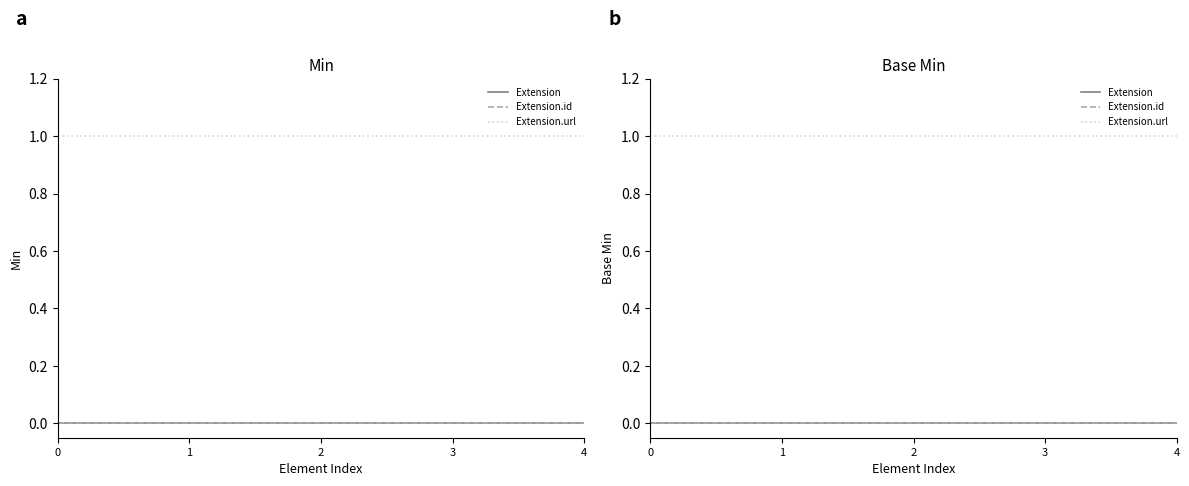

The value of Extension at 4 is 0. True or false?

True